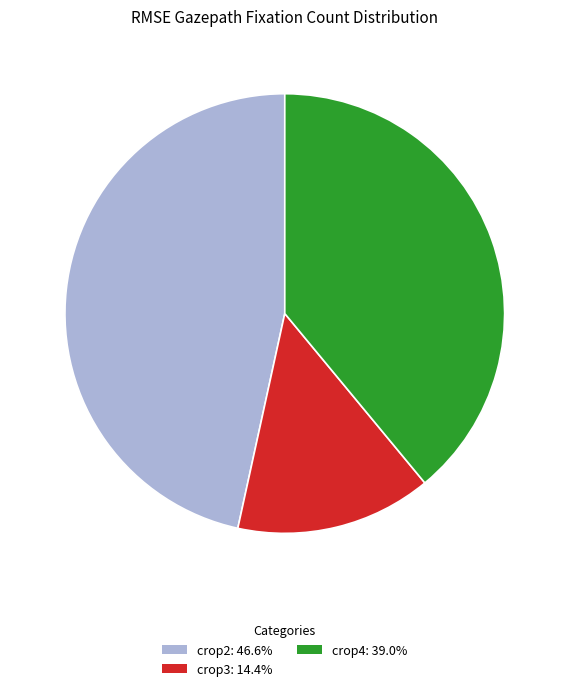

Which category has the biggest portion of the pie?

crop2